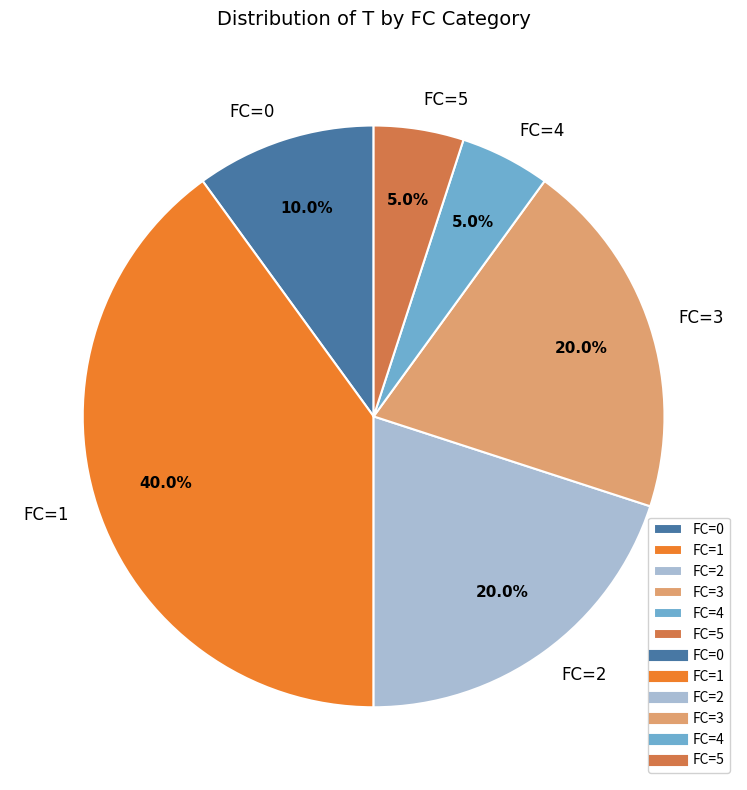

What is the ratio of the value at FC=1 to the value at FC=2?

2.0